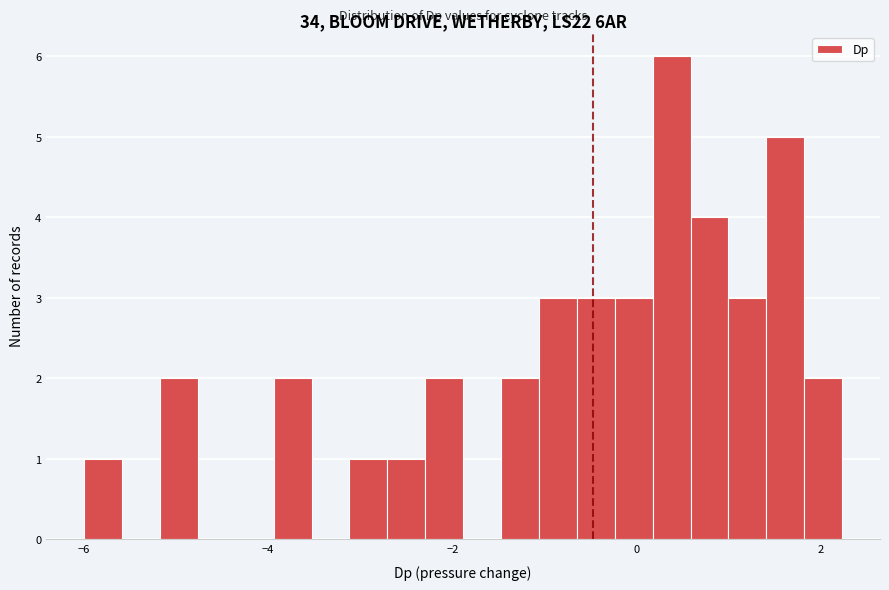

Read against the x-axis, roughly where is the centre of the tallest bar?

0.4